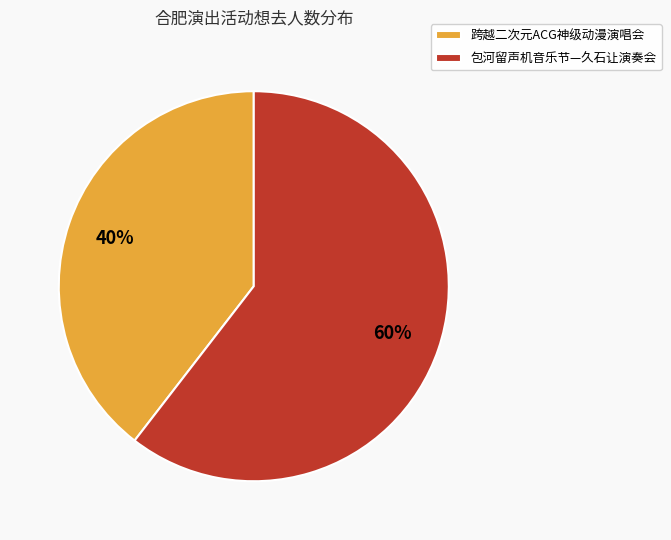

To the nearest percent, what is the combined percentage of 跨越二次元ACG神级动漫演唱会 and 包河留声机音乐节—久石让演奏会?

100%